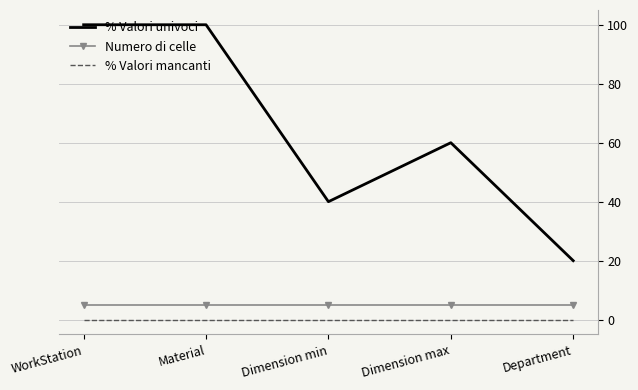

Count the number of data series in this chart.

3